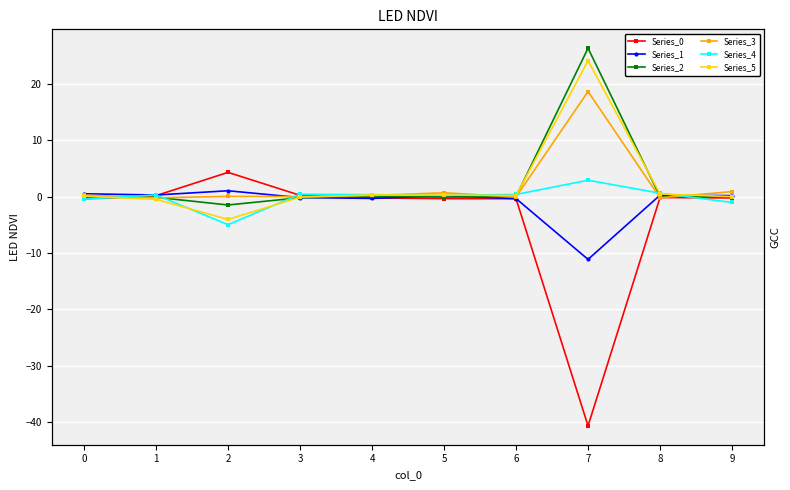

Is it true that Series_4 equals 0.6 at 8?

True